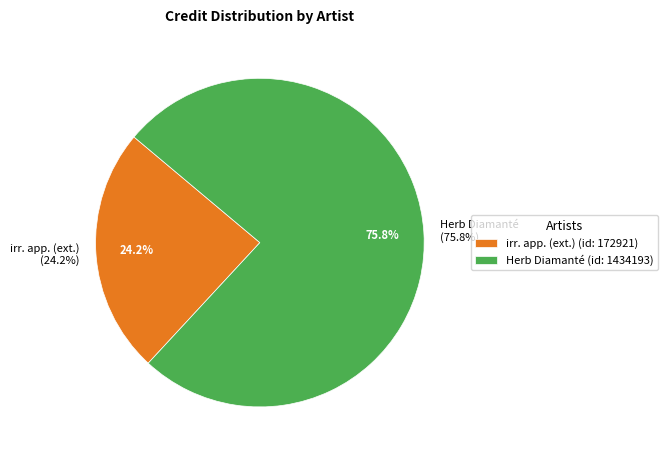

Which slice represents more than half of the pie?

1434193